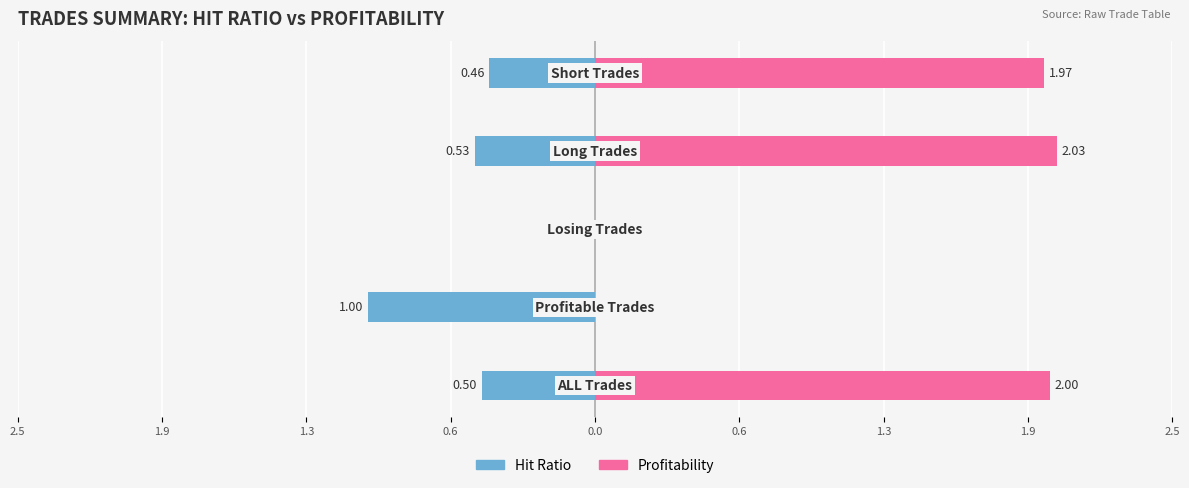

What are all the series names shown in the legend?

Hit Ratio, Profitability